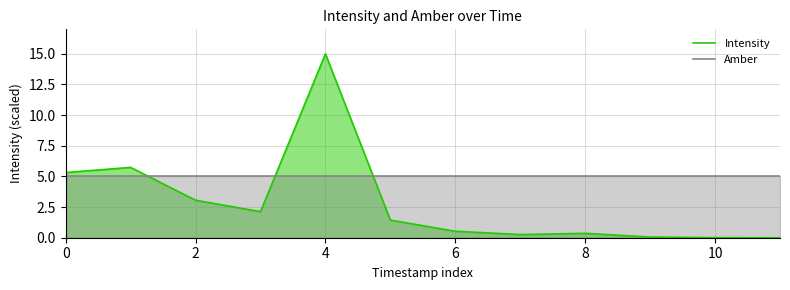

Rank the series by their average value, from highest to lowest.

Amber, Intensity